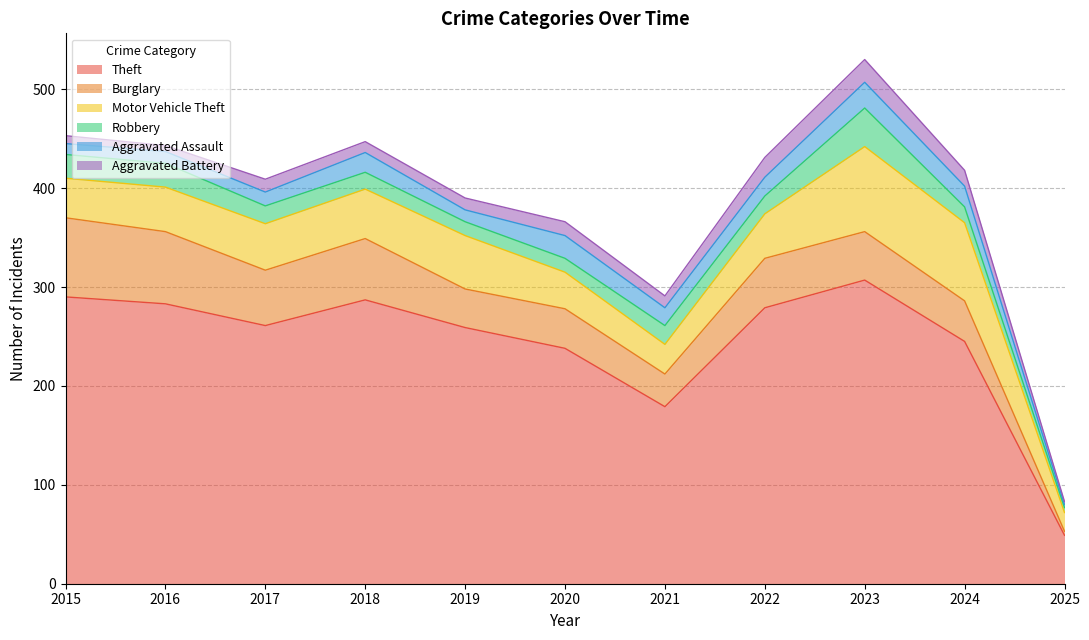

Which series has the widest spread of values?

Theft